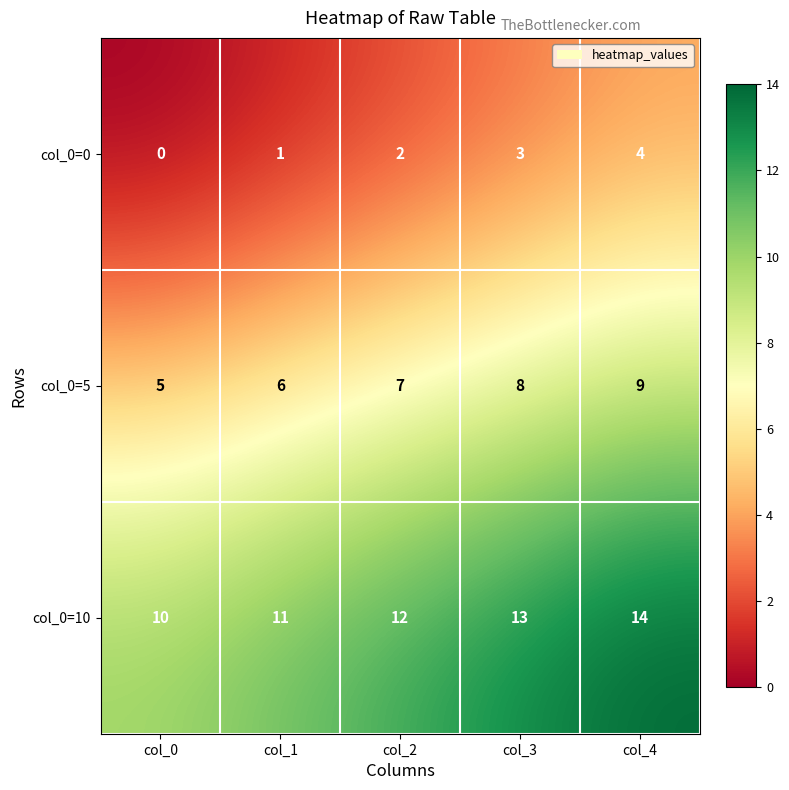

Is it true that col_0=10 equals 13 at col_3?

True